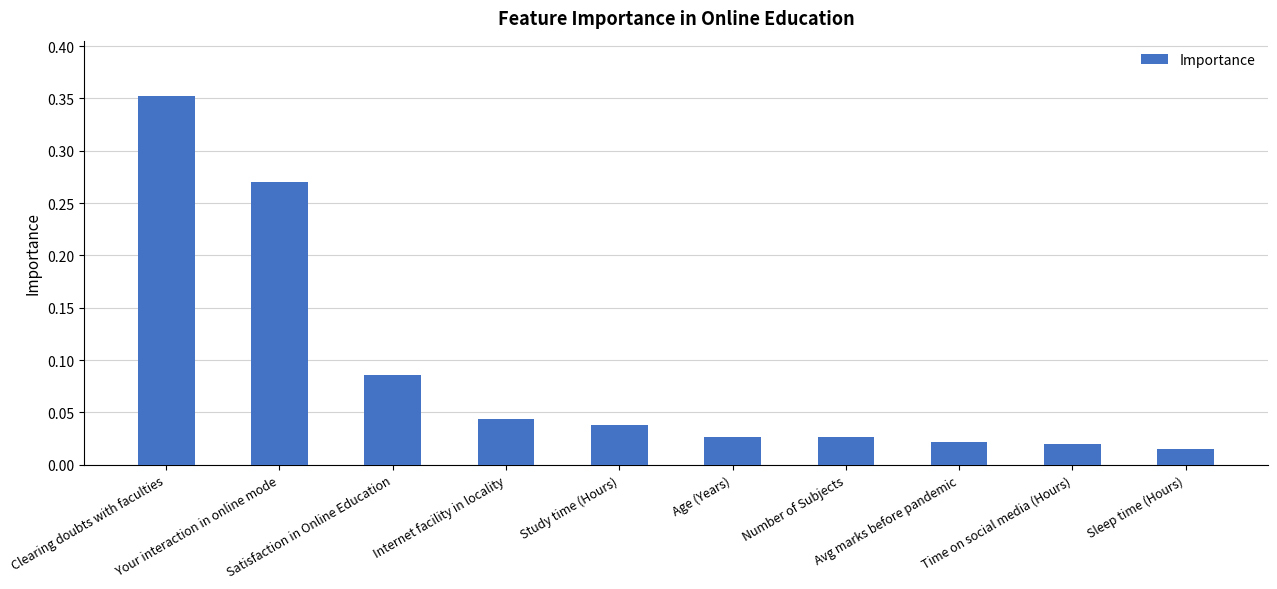

Count the number of categories in the chart.

10